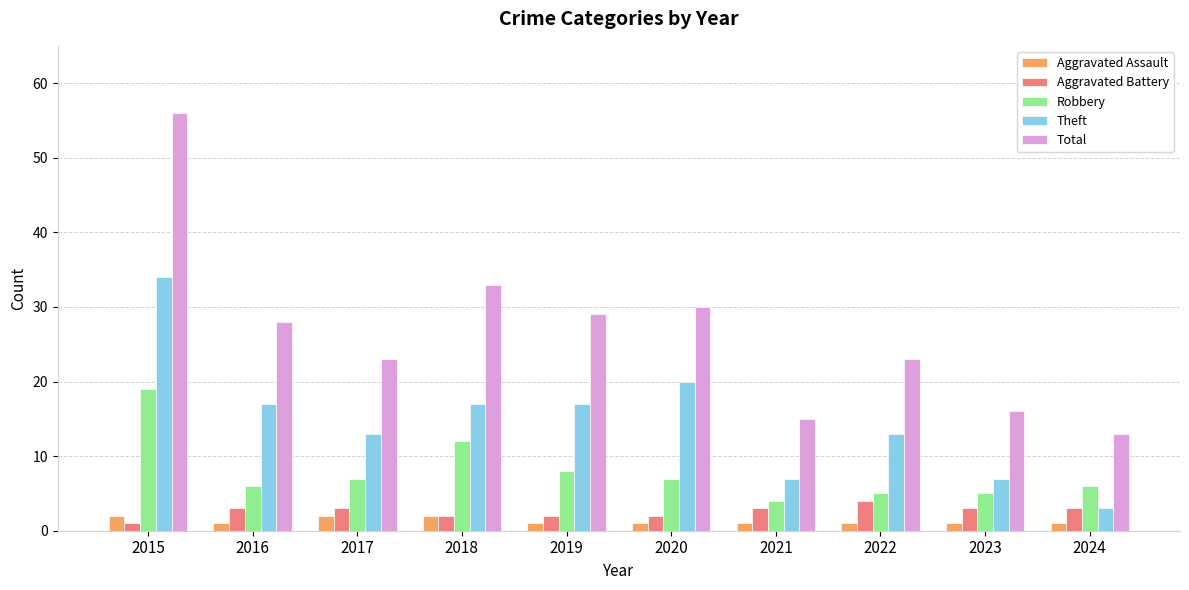

What is the difference between the Theft values at 2017 and 2020?

7